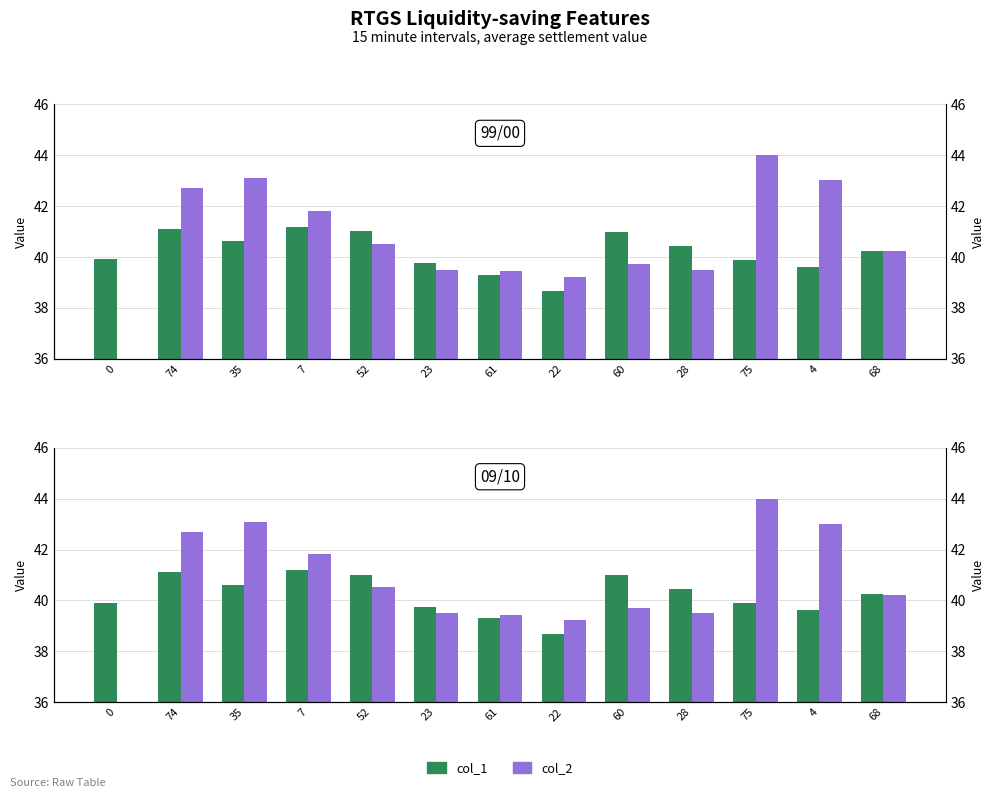

What value does the col_2 series have at 7?

41.8